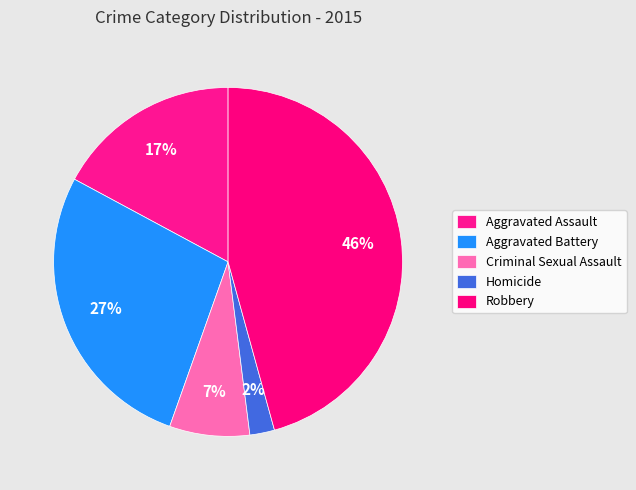

How many slices are in this pie chart?

5